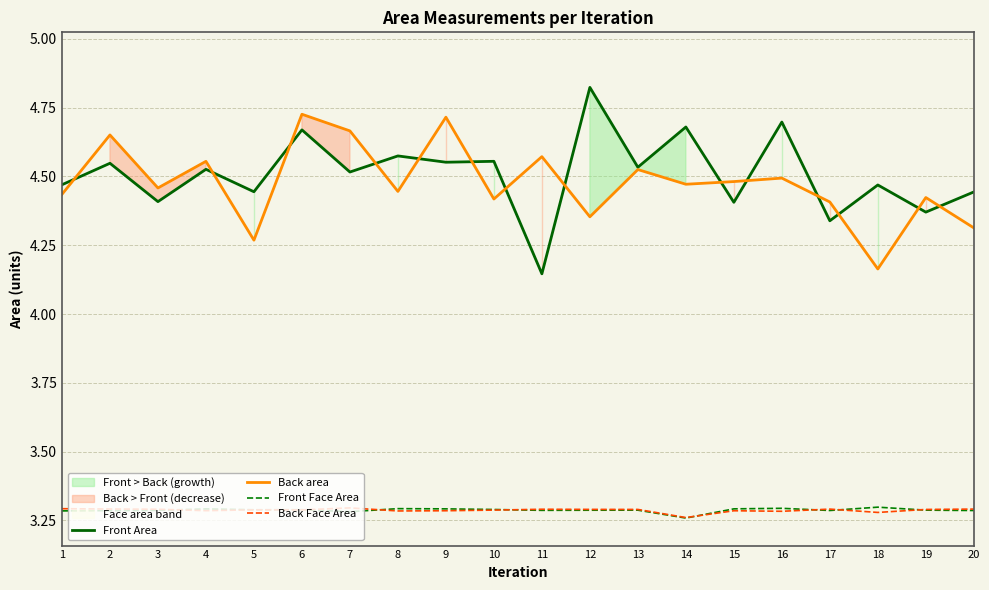

Reading left to right, what are all the values shown in this chart?

Front Area: 1=4.5	2=4.5	3=4.4	4=4.5	5=4.4	6=4.7	7=4.5	8=4.6	9=4.6	10=4.6	11=4.1	12=4.8	13=4.5	14=4.7	15=4.4	16=4.7	17=4.3	18=4.5	19=4.4	20=4.4
Back area: 1=4.4	2=4.7	3=4.5	4=4.6	5=4.3	6=4.7	7=4.7	8=4.4	9=4.7	10=4.4	11=4.6	12=4.4	13=4.5	14=4.5	15=4.5	16=4.5	17=4.4	18=4.2	19=4.4	20=4.3
Front Face Area: 1=3.3	2=3.3	3=3.3	4=3.3	5=3.3	6=3.3	7=3.3	8=3.3	9=3.3	10=3.3	11=3.3	12=3.3	13=3.3	14=3.3	15=3.3	16=3.3	17=3.3	18=3.3	19=3.3	20=3.3
Back Face Area: 1=3.3	2=3.3	3=3.3	4=3.3	5=3.3	6=3.3	7=3.3	8=3.3	9=3.3	10=3.3	11=3.3	12=3.3	13=3.3	14=3.3	15=3.3	16=3.3	17=3.3	18=3.3	19=3.3	20=3.3